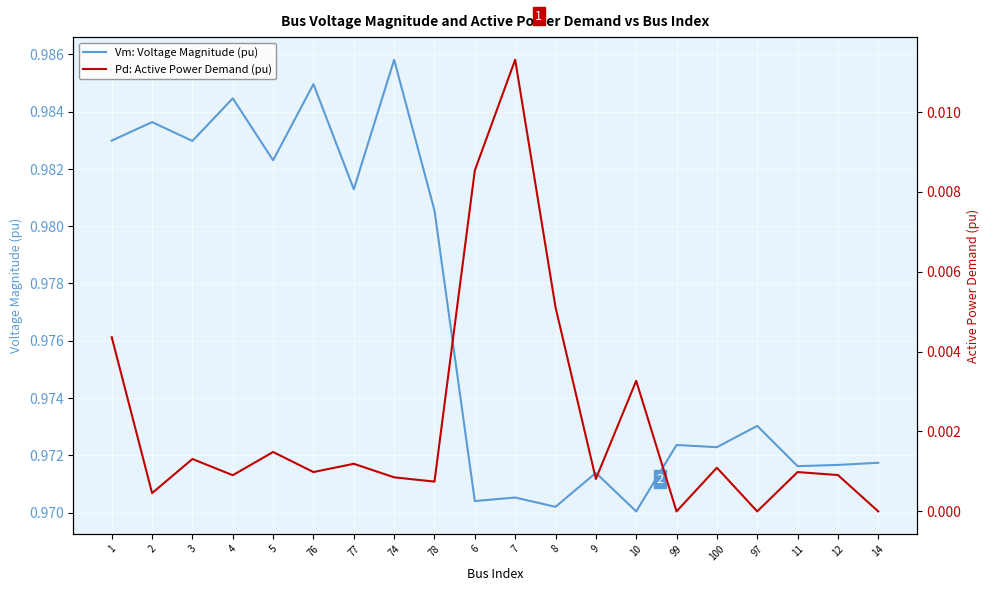

How many lines are shown in the chart?

2